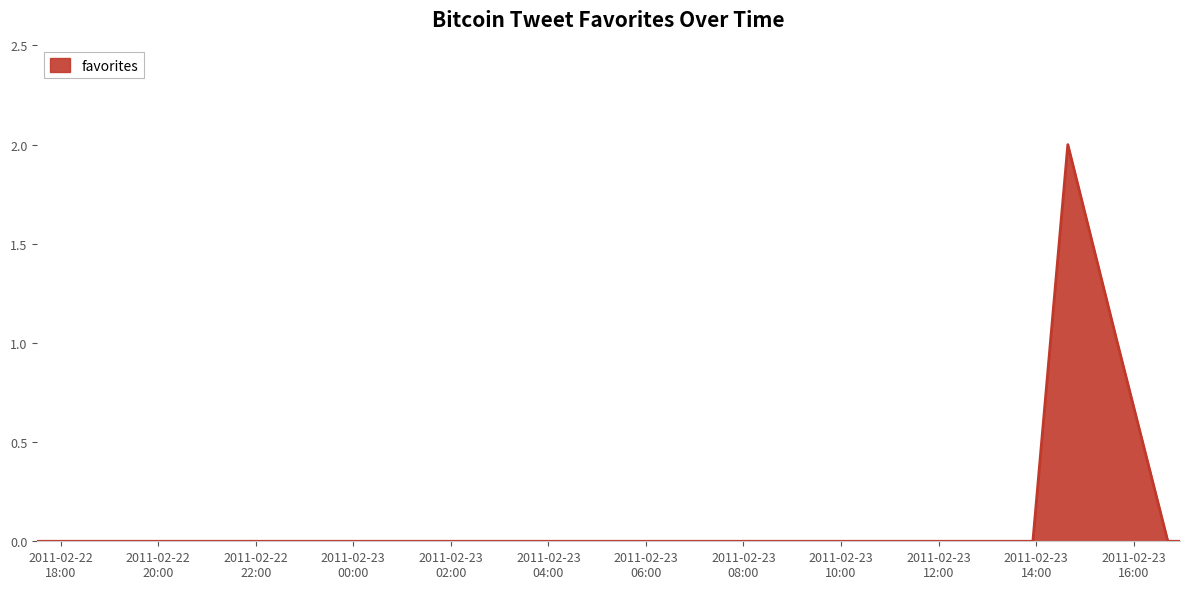

Which label corresponds to the smallest value in the chart?

2011-02-22 17:31